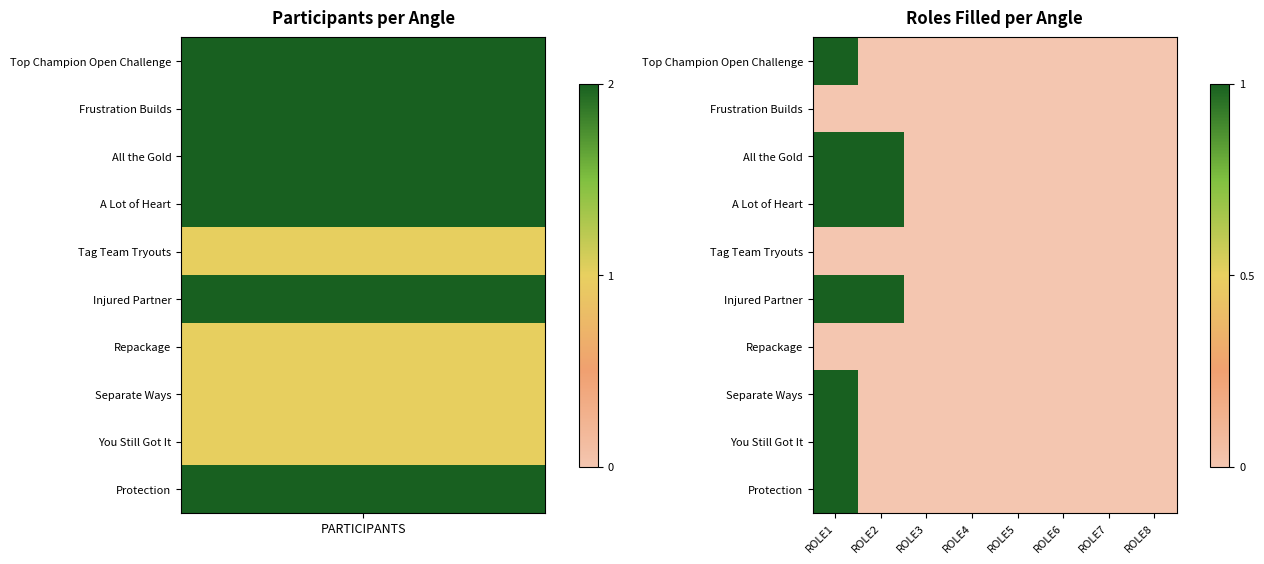

At which category is the sum across all series the highest?

ROLE1